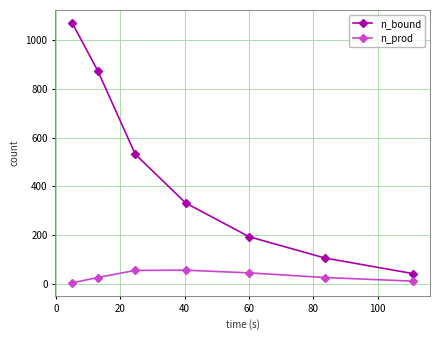

Which series has the largest total across all categories?

n_bound